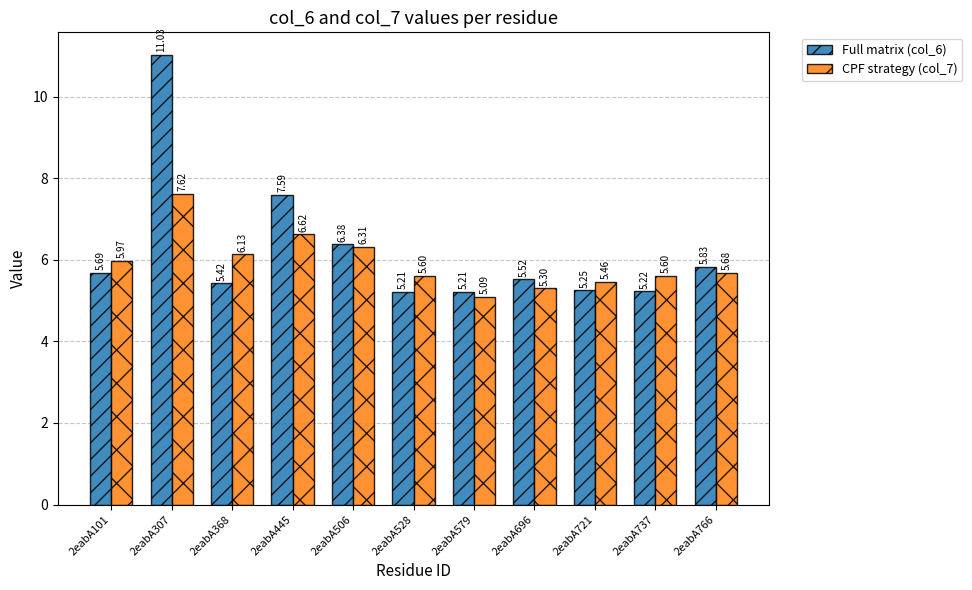

At which category is the sum across all series the highest?

2eabA307